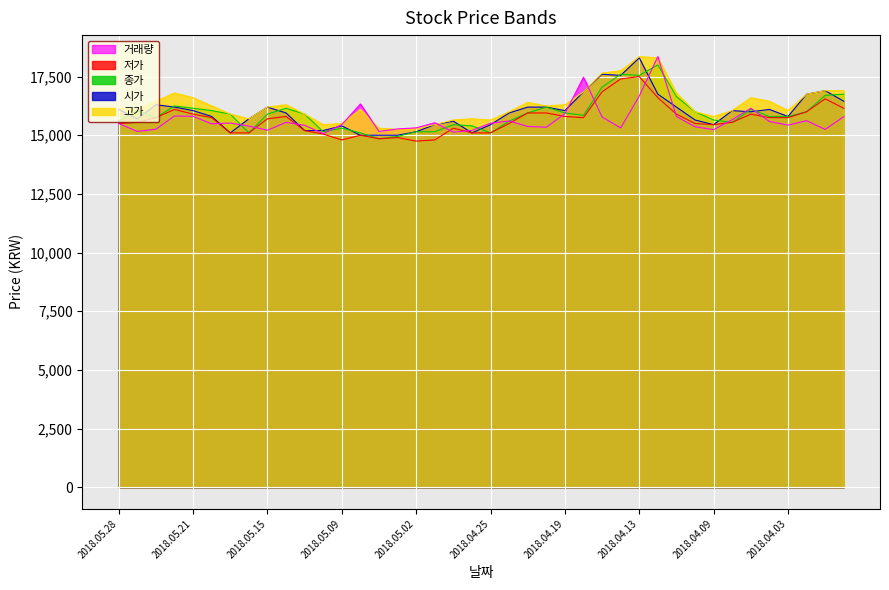

Does the chart display data point markers on the line(s)?

No